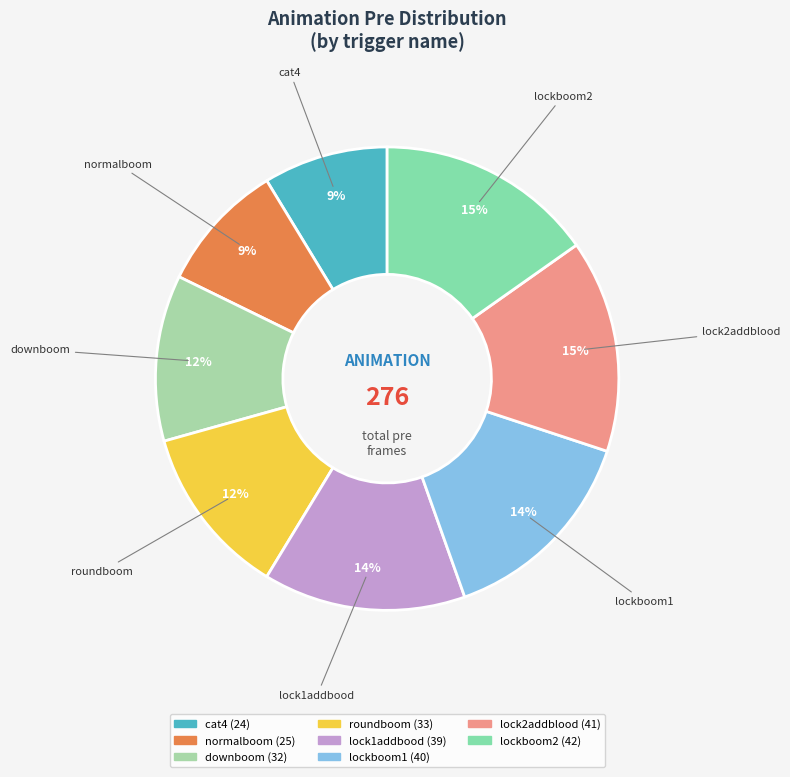

How many segments does this pie chart have?

8